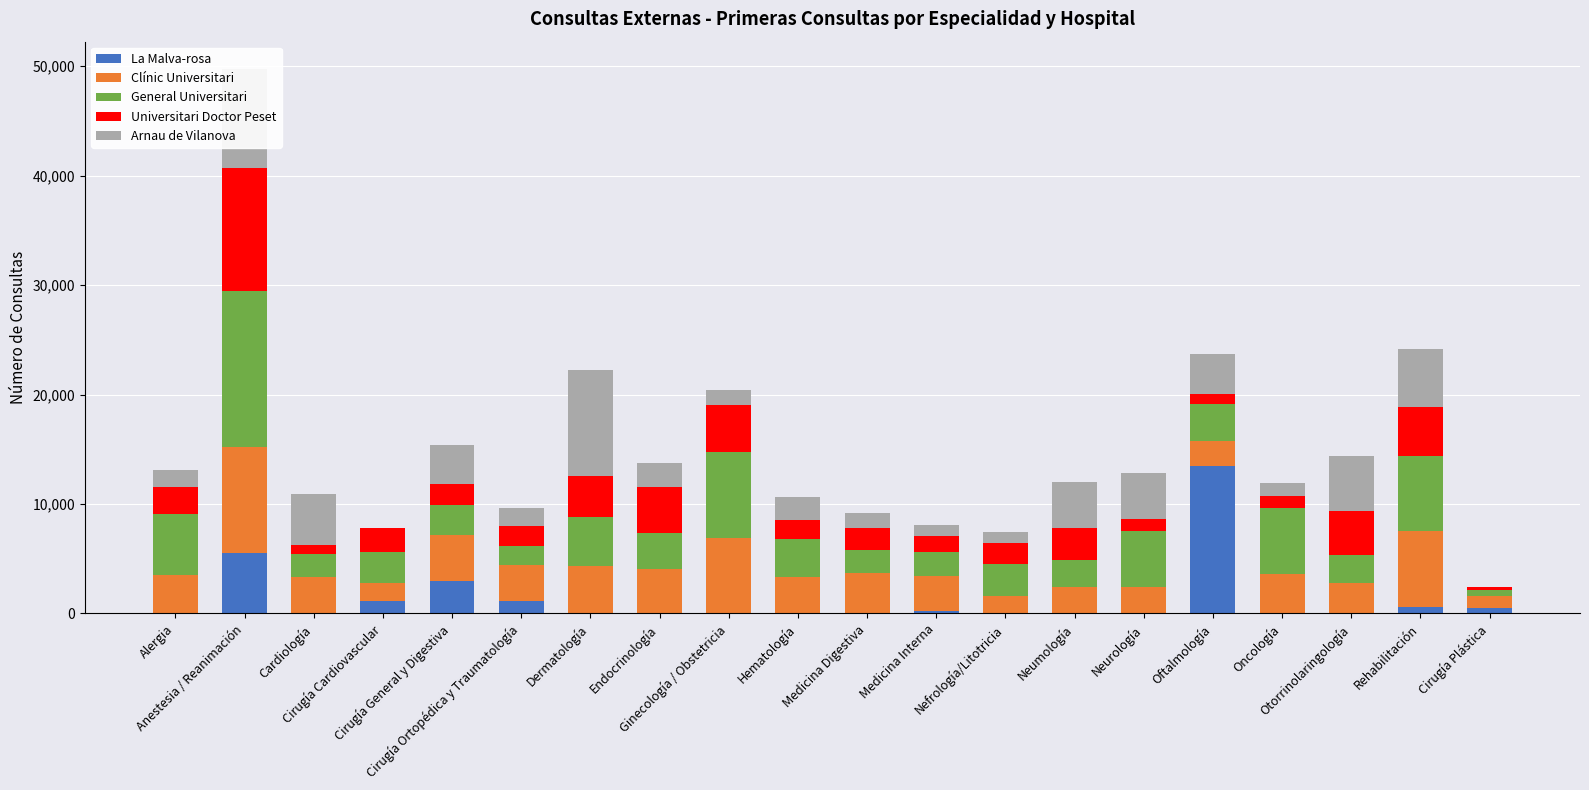

What is the maximum value for La Malva-rosa?

13433